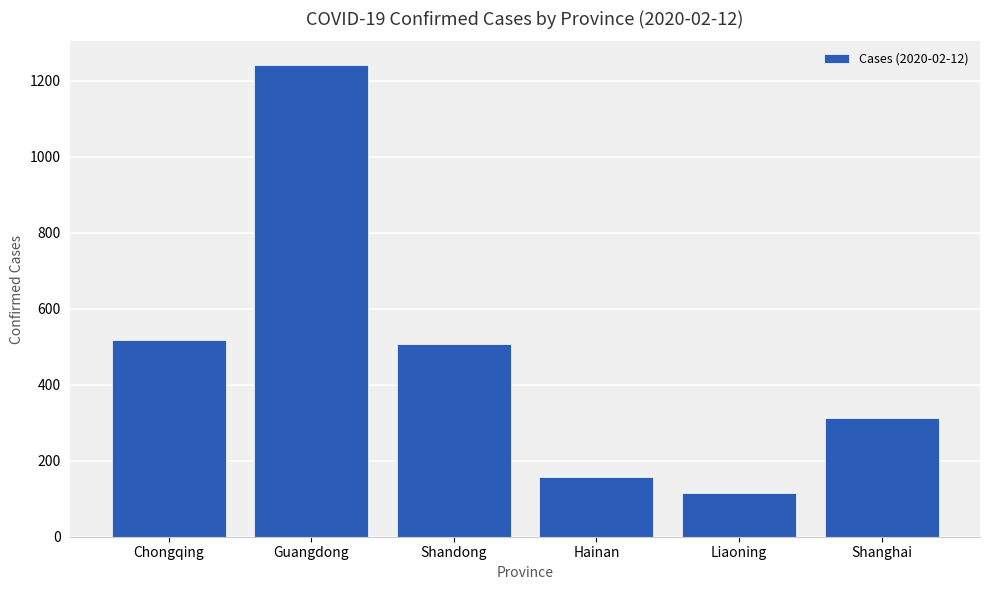

The value at Hainan is 157. True or false?

True